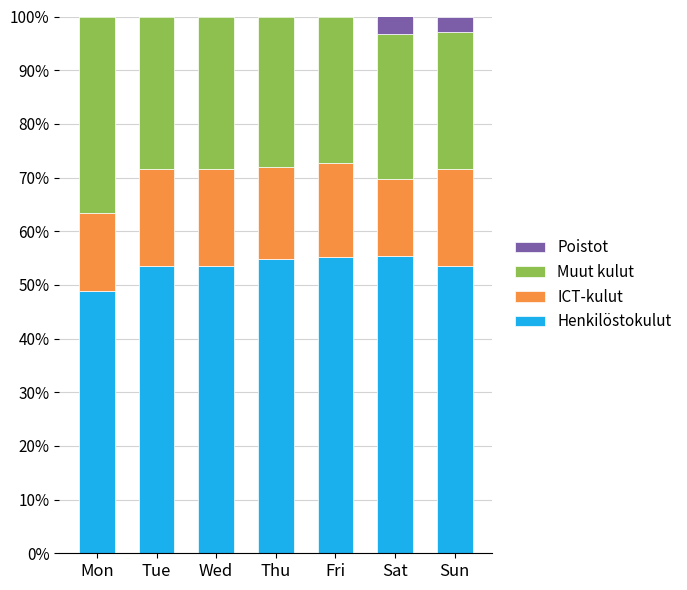

What are all the series names shown in the legend?

Poistot, Muut kulut, ICT-kulut, Henkilöstokulut